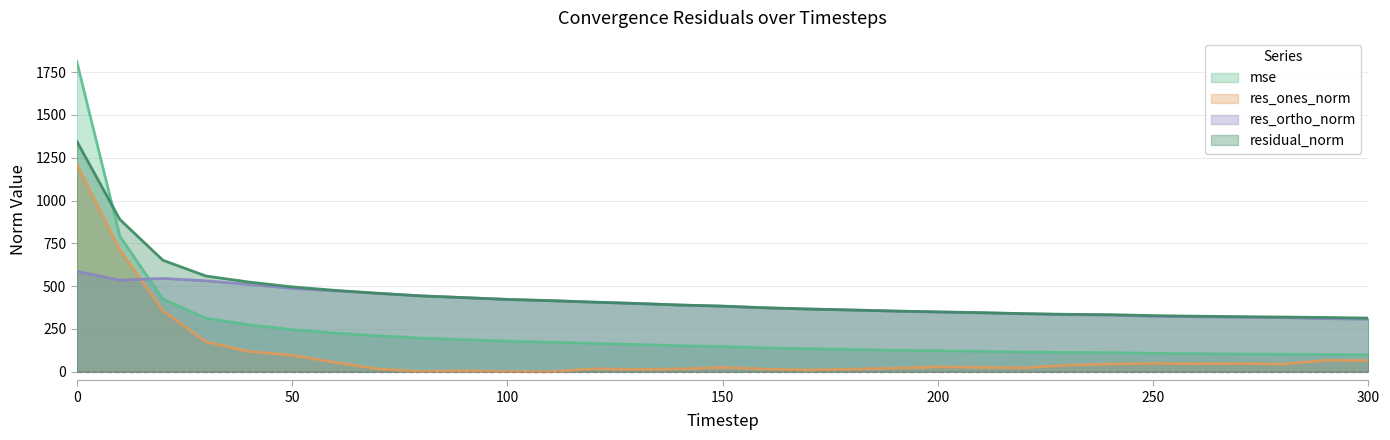

What is the sum of the res_ortho_norm values at 280 and 0?

902.7